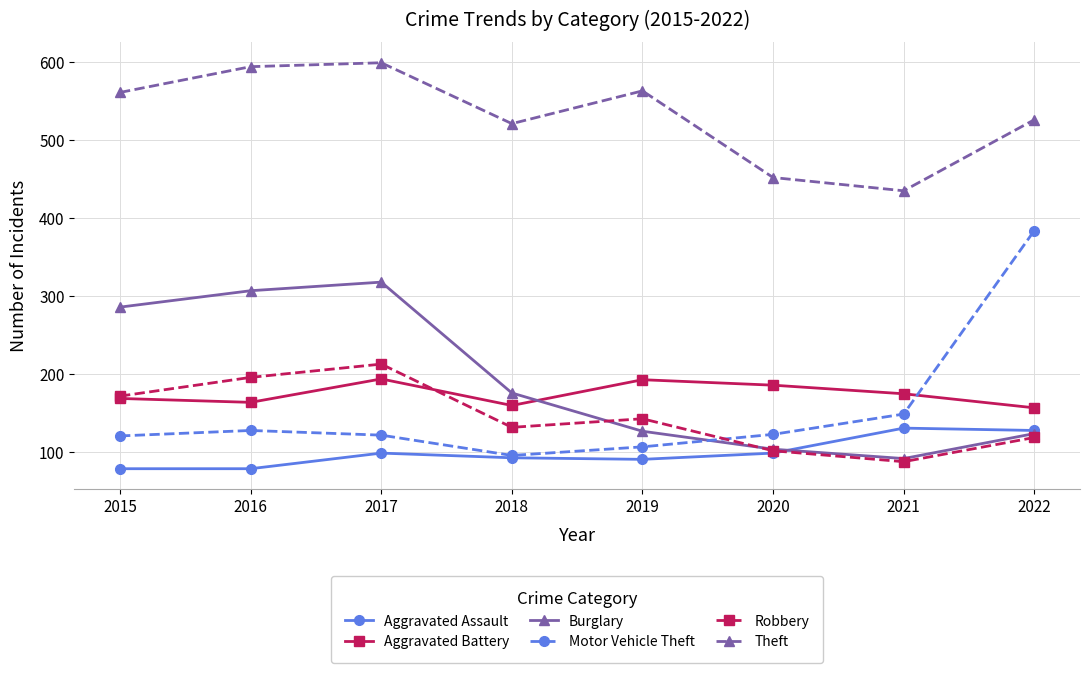

What is the approximate value of Burglary at 2021?

92